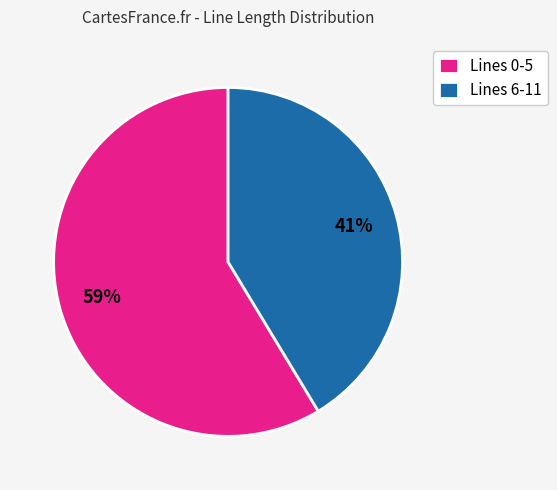

Is it true that Lines 6-11 is 33% of the pie?

False